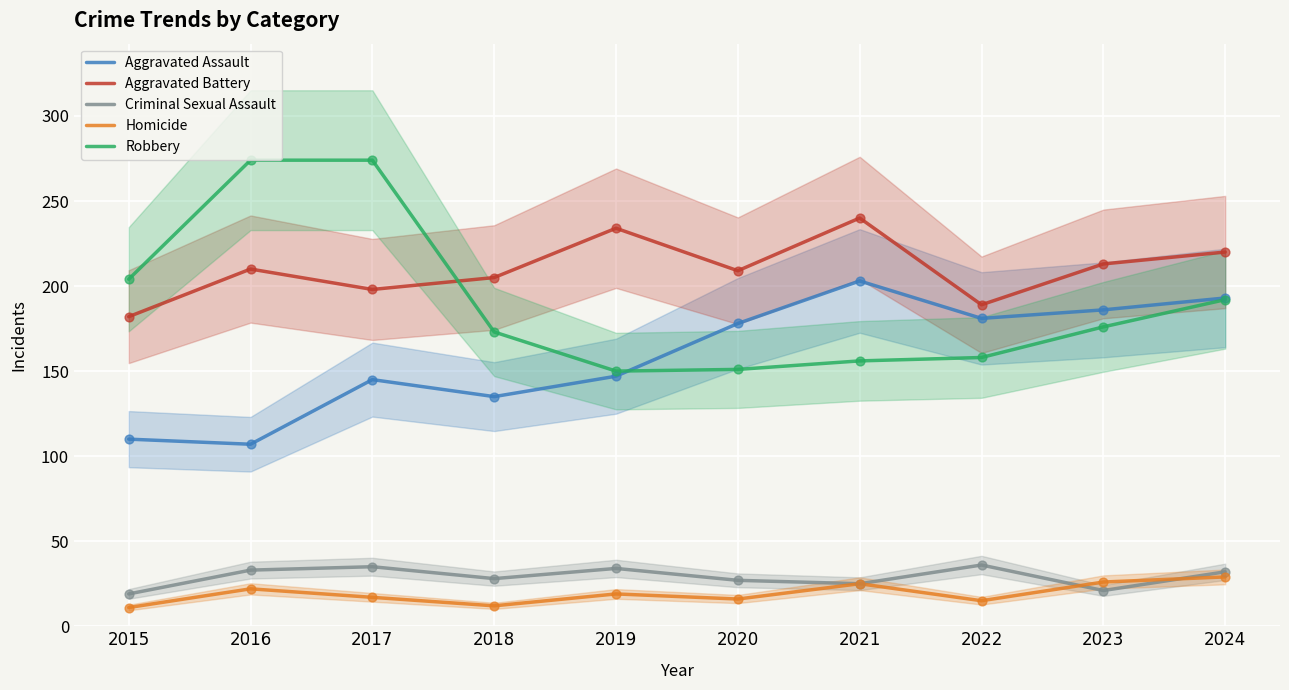

At how many categories does at least one series exceed 242?

2